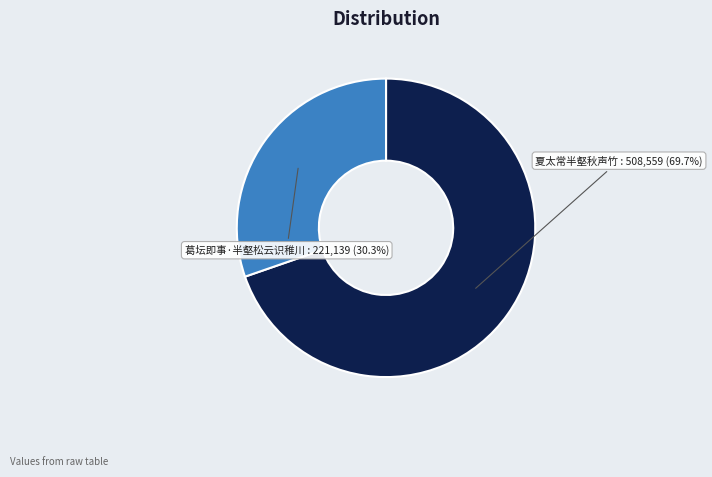

What is the total percentage of 夏太常半壑秋声竹 and 葛坛即事·半壑松云识稚川?

100.0%